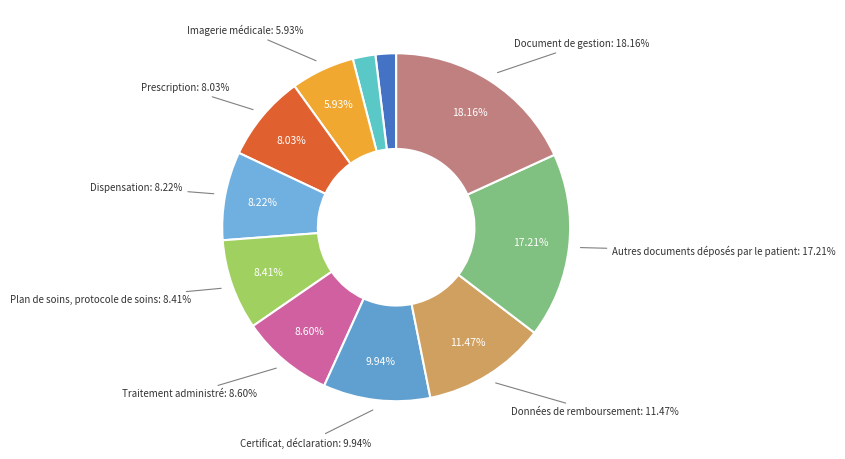

True or false: Imagerie médicale accounts for 6% of the total.

True